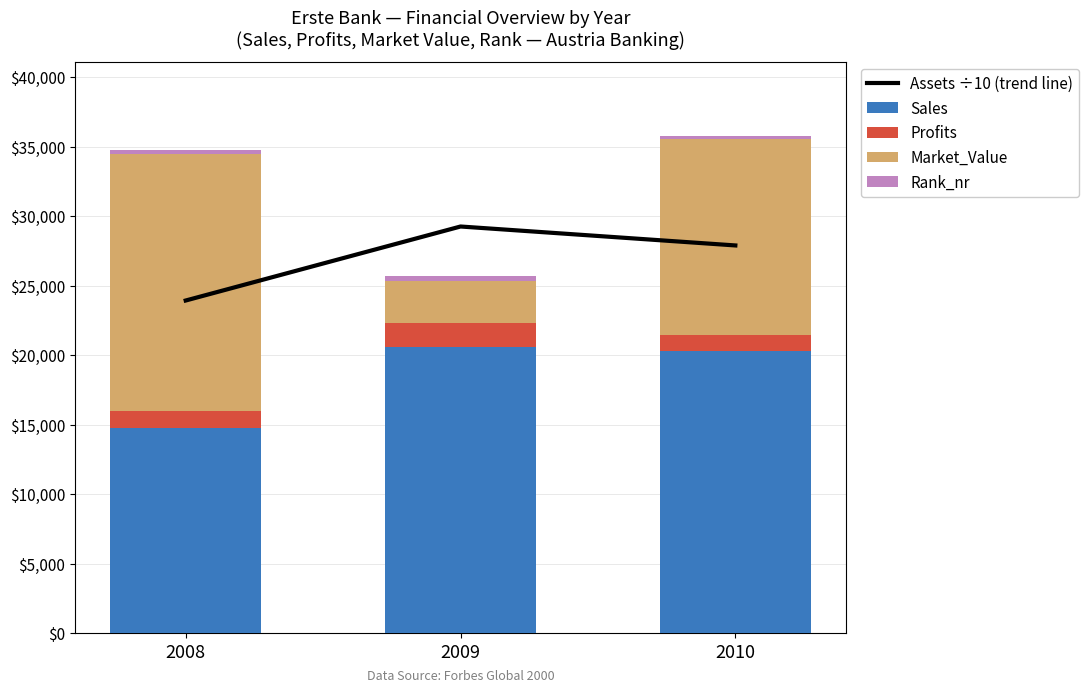

What is the highest value of the Sales series?

20570